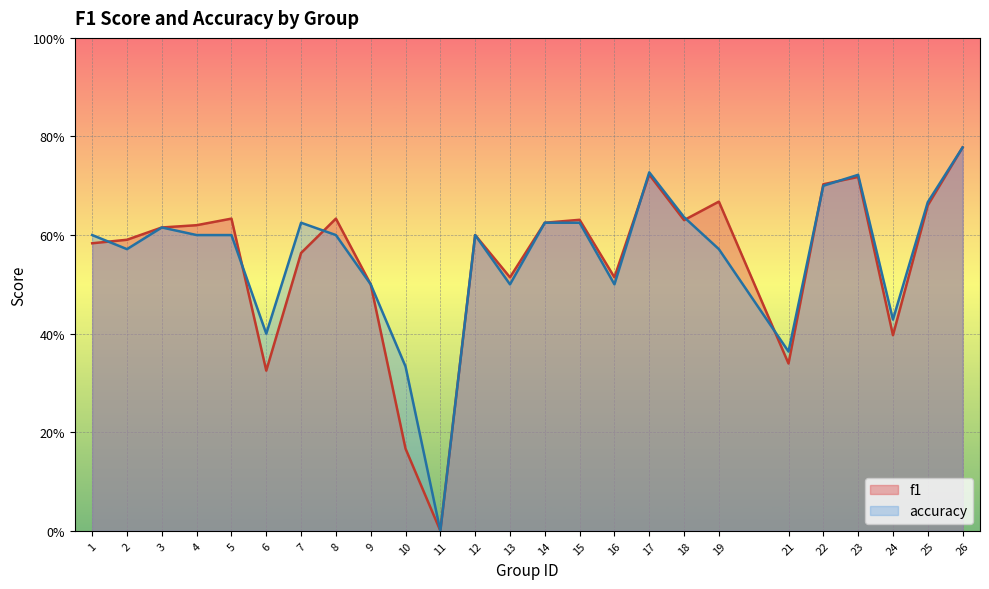

In accuracy, how many points are higher than both neighbors (excluding endpoints)?

5